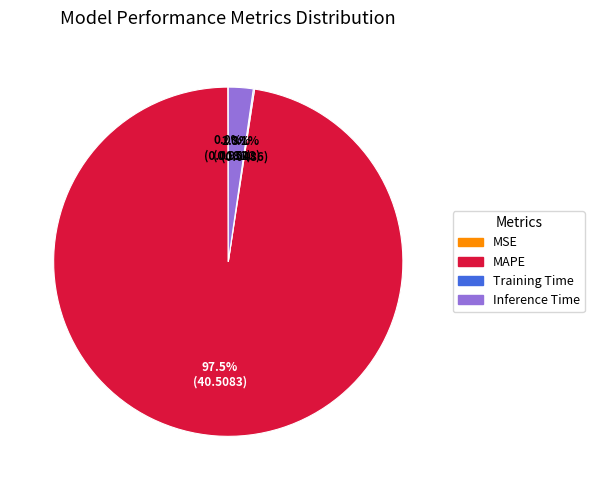

Do MAPE and Inference Time together represent more than half of the pie?

Yes